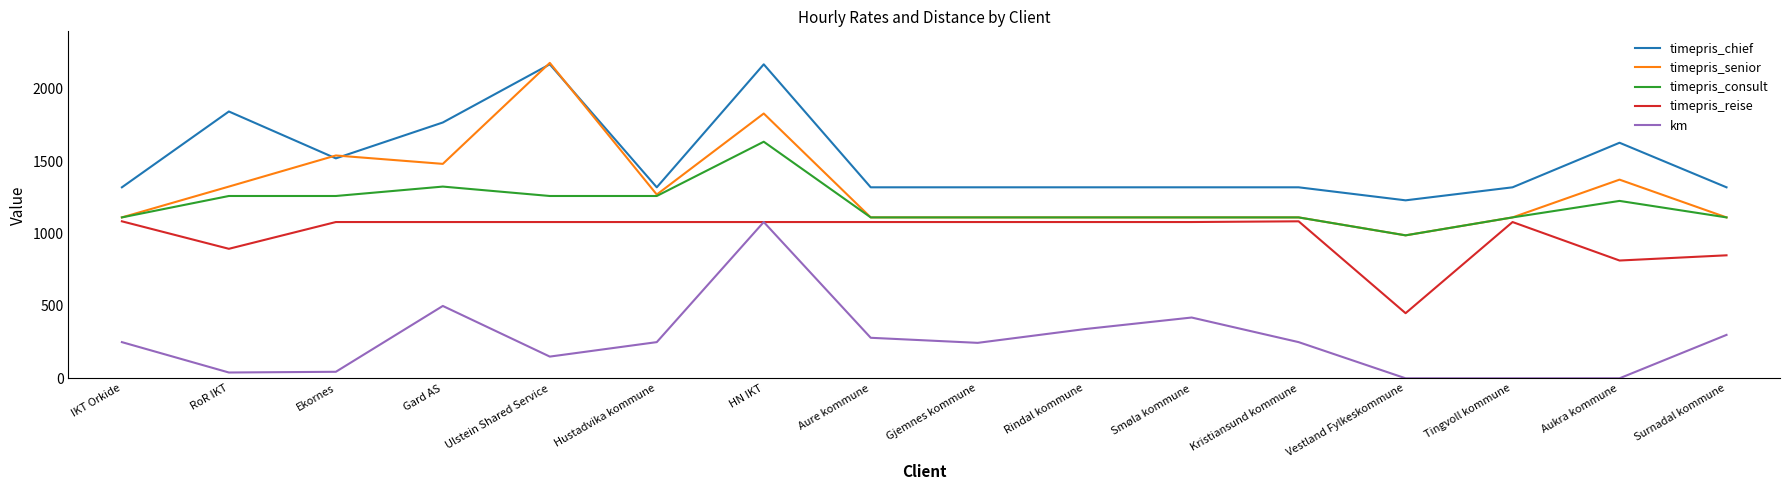

Between Ulstein Shared Service and Hustadvika kommune, which series saw the biggest shift?

timepris_senior